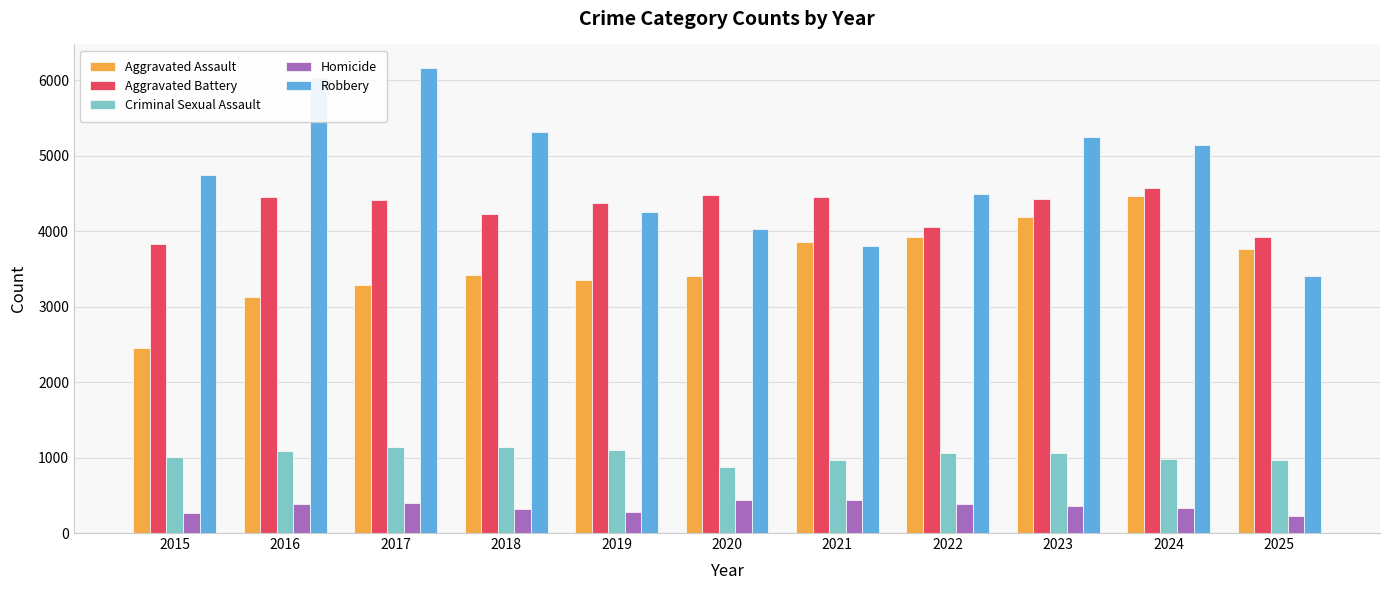

What is the value of the Criminal Sexual Assault bar at the 9th from the left?

1061